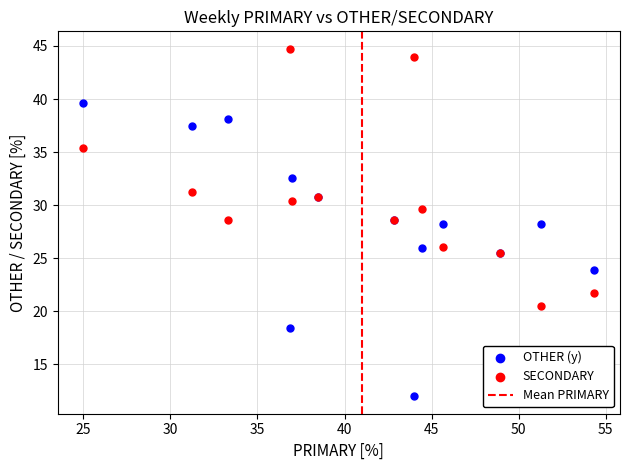

What is the X range (max minus min) for the scatter plot?

29.3